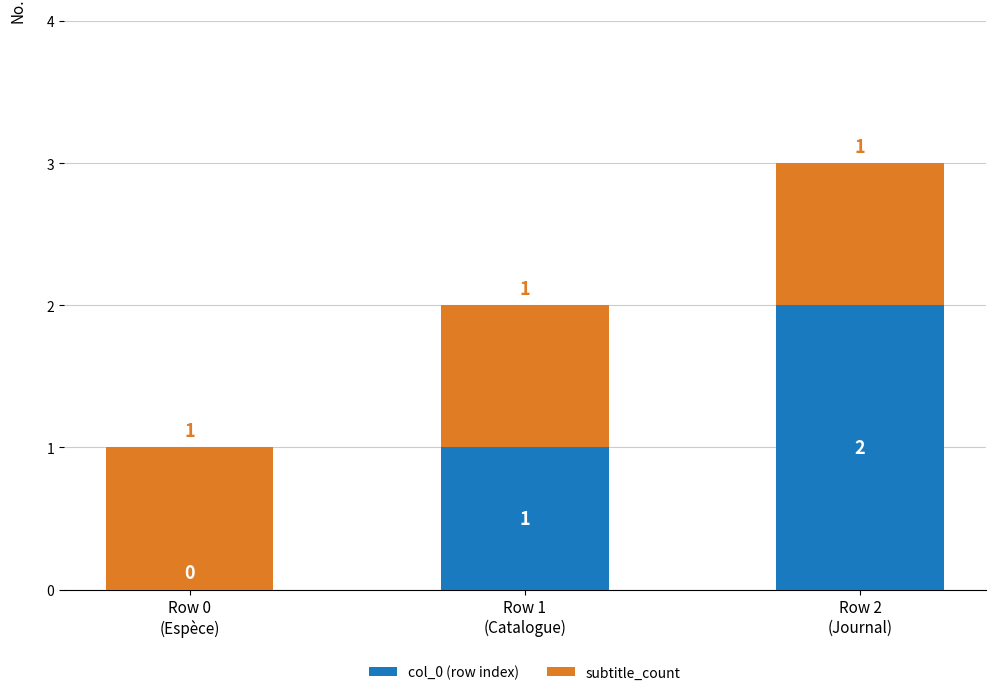

How many col_0 (row index) values are between 0 and 2?

3